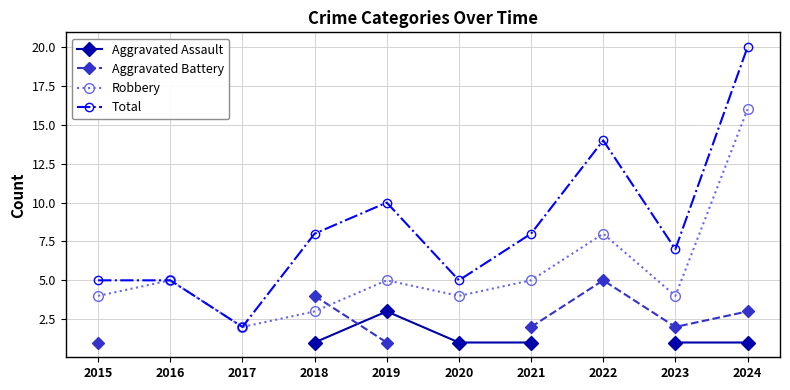

At which label does Aggravated Battery first exceed 4?

2022